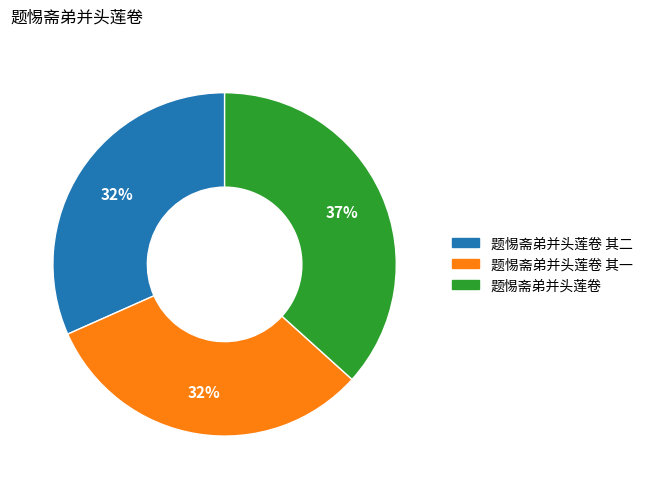

Is there any slice that represents more than half of the pie?

No